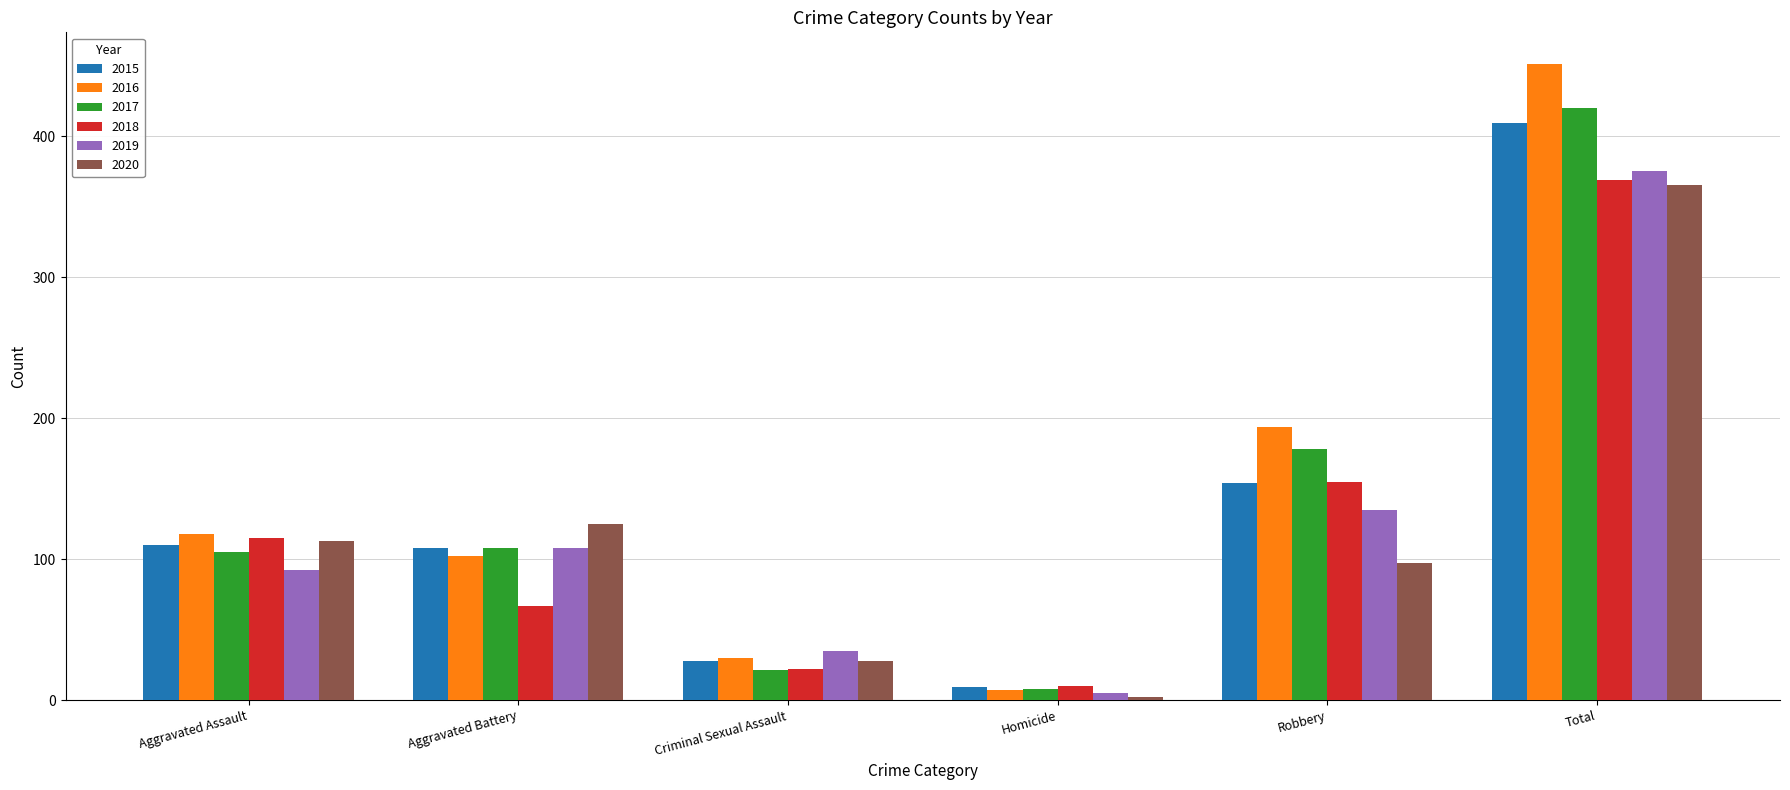

Rank the series at Total from lowest to highest value.

2020, 2018, 2019, 2015, 2017, 2016